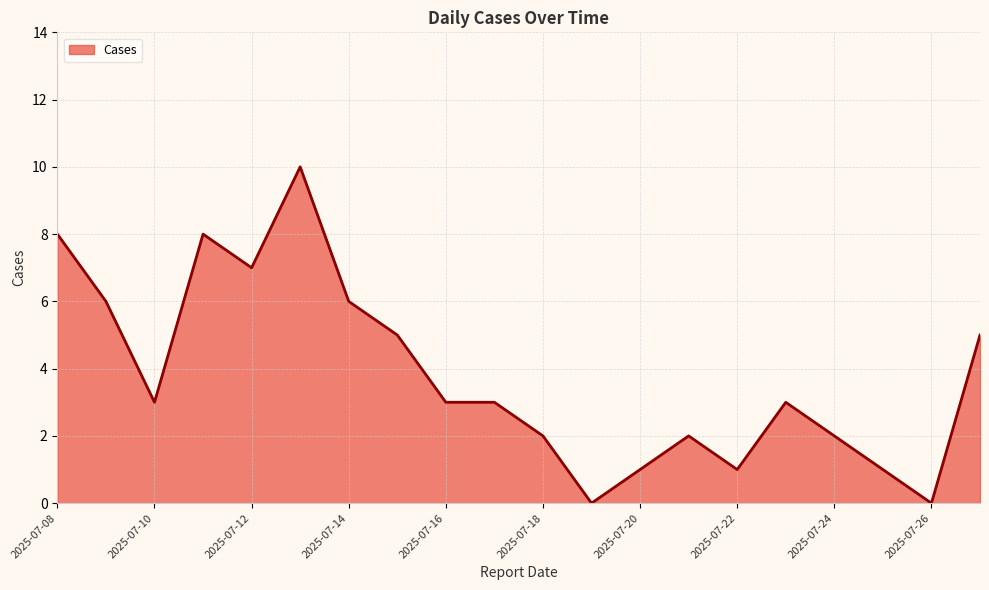

What is the maximum value shown in the chart?

10